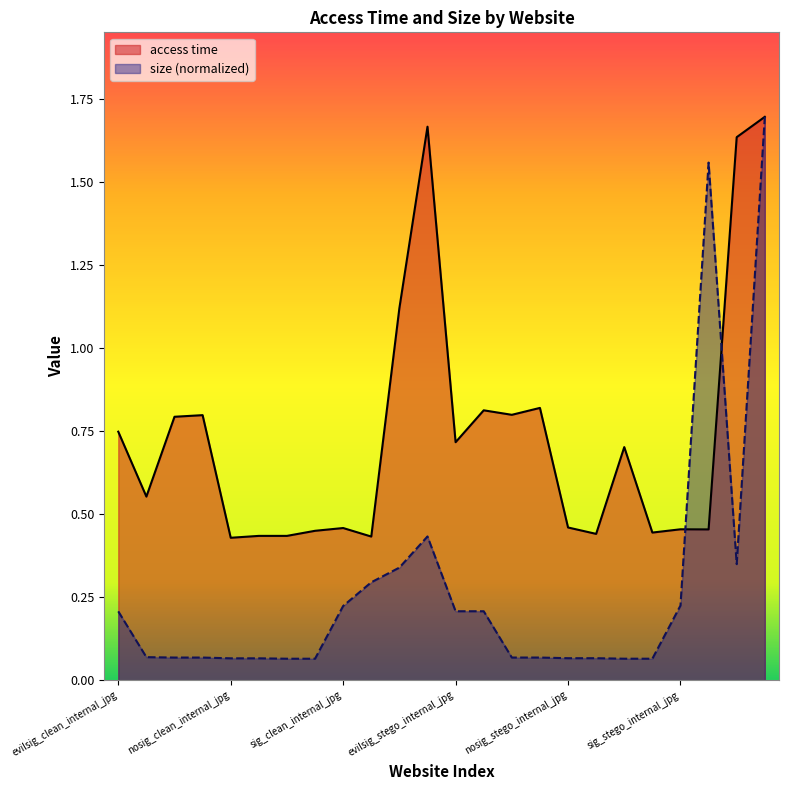

How many interior local peaks does the size series have?

2